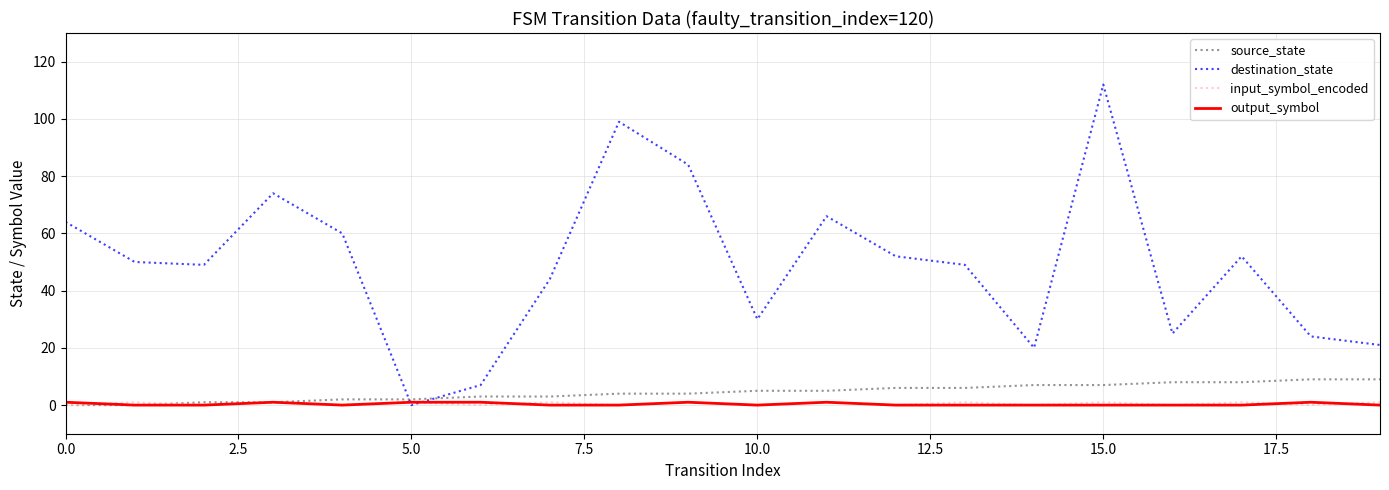

After their last crossing, which series has the higher values: source_state or destination_state?

destination_state